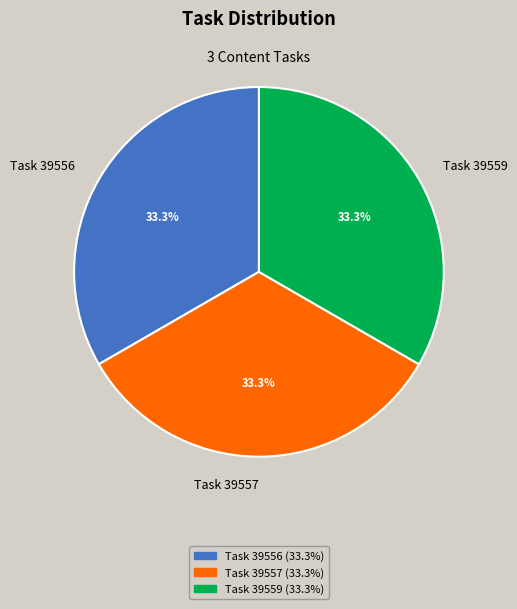

What is the total percentage of Task 39559 and Task 39557?

66.7%